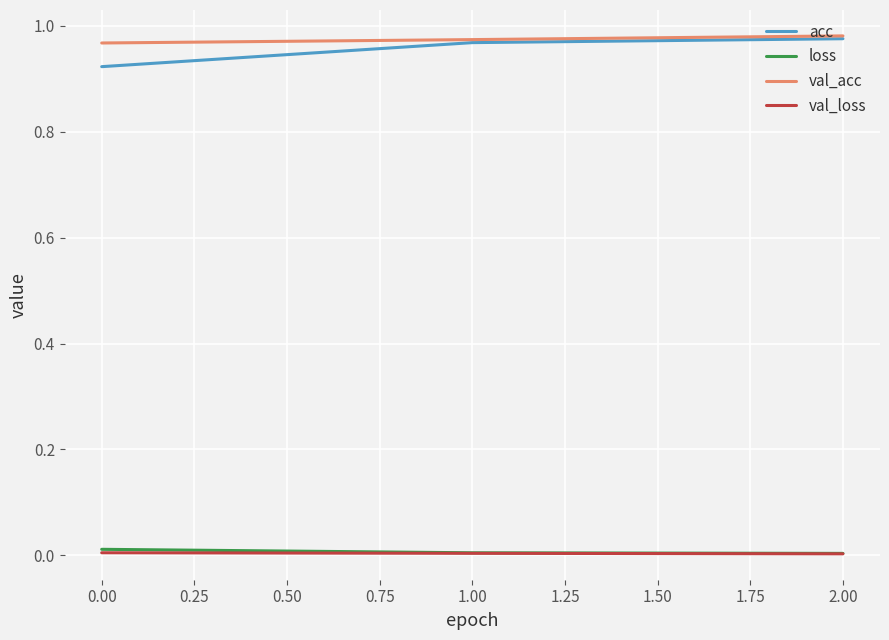

Is the value of val_acc at 0.00 greater than the value of loss at 1.00?

Yes